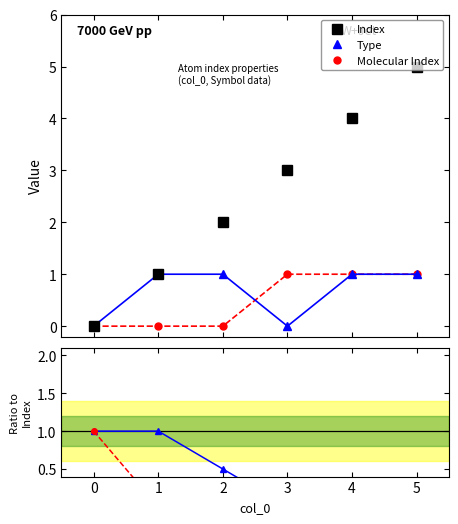

Rank the series by their maximum value, from highest to lowest.

Index, Type, Molecular Index